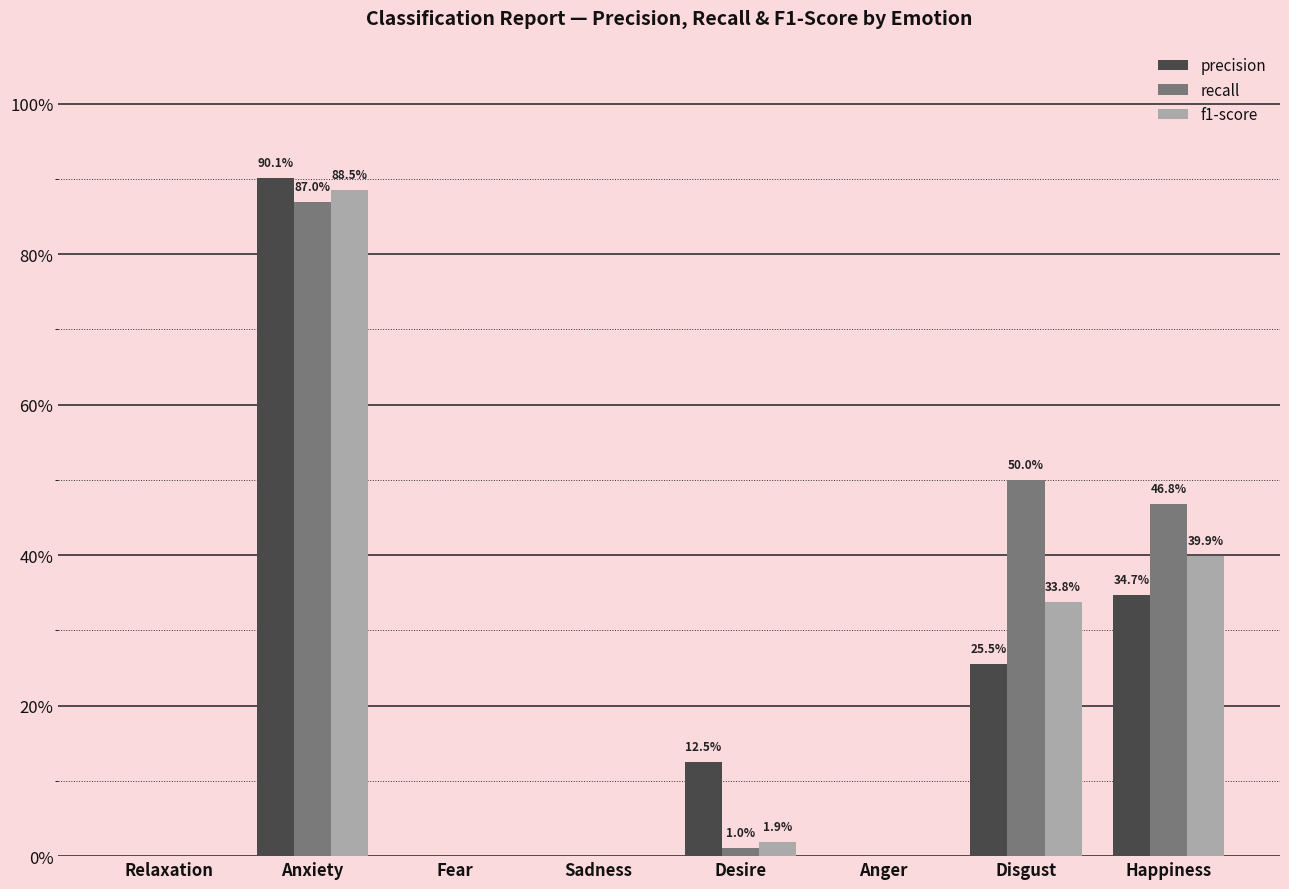

The precision series shows 0.3 at Anxiety. True or false?

False